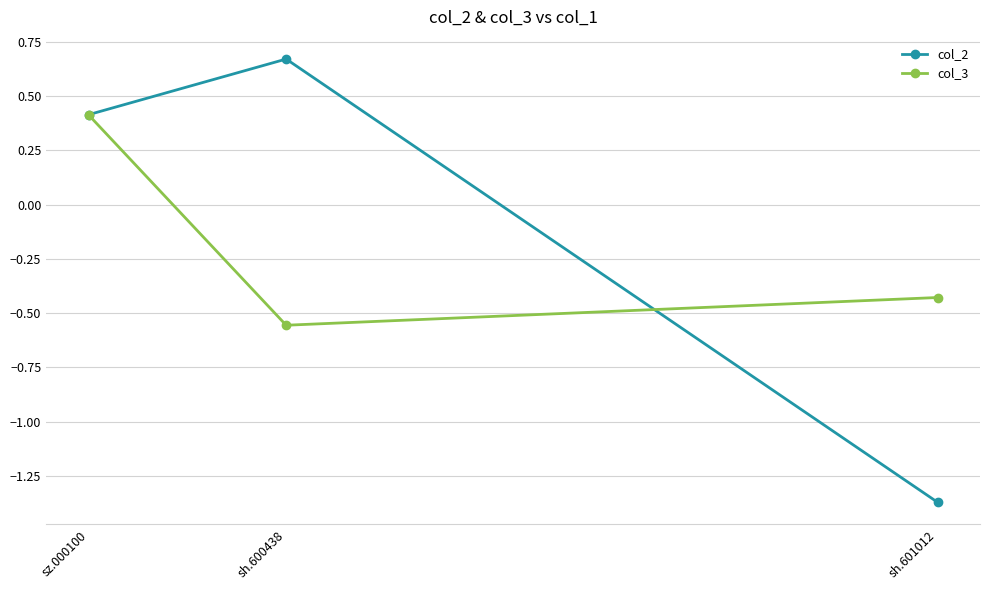

What is the approximate value of col_2 at sh.600438?

0.7